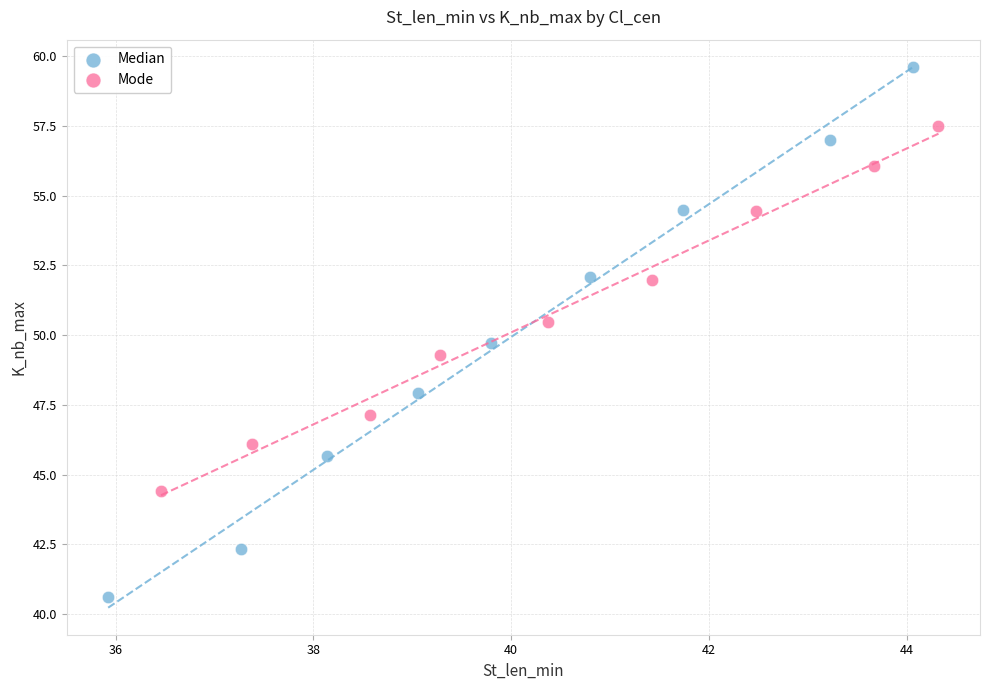

Which series contains the highest Y value?

Median